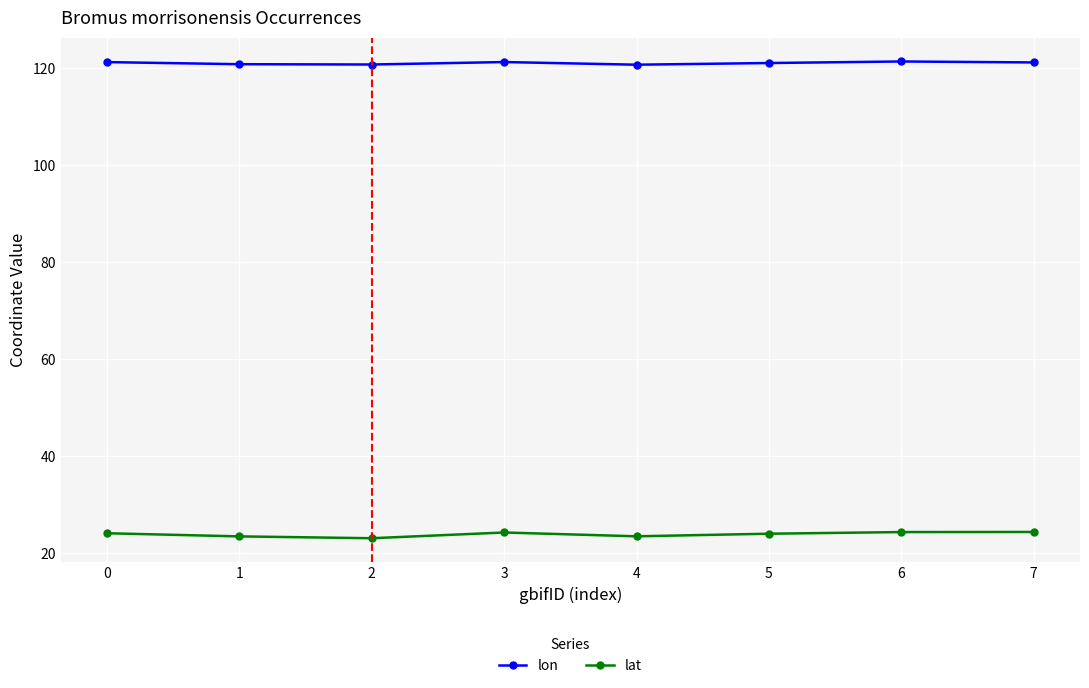

The lat series shows 24.4 at 7. True or false?

True